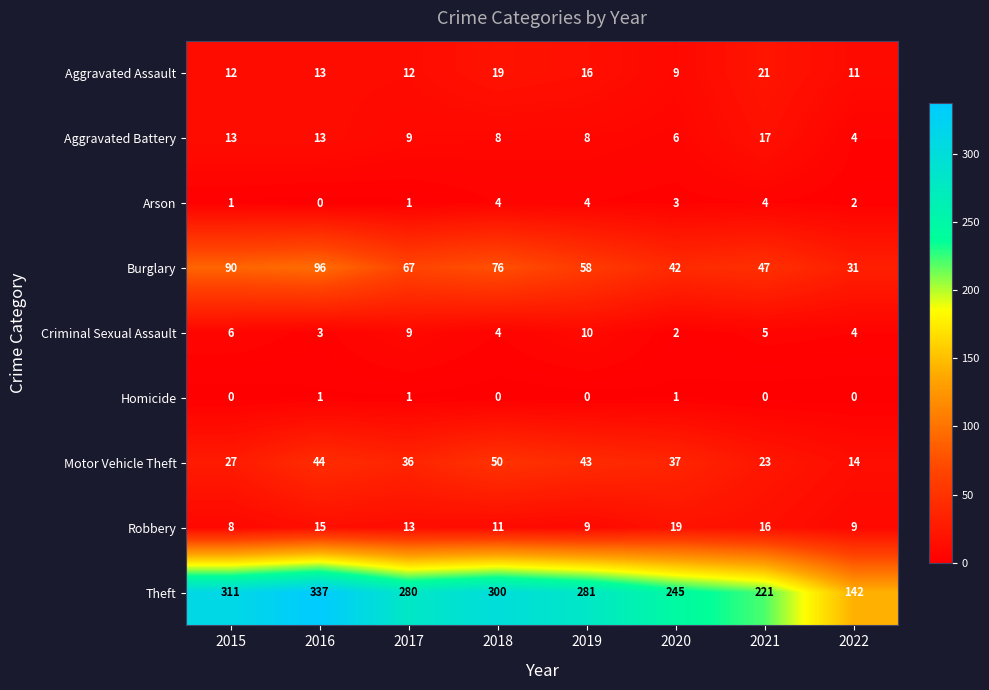

List the series in order of their peak value, highest first.

Theft, Burglary, Motor Vehicle Theft, Aggravated Assault, Robbery, Aggravated Battery, Criminal Sexual Assault, Arson, Homicide